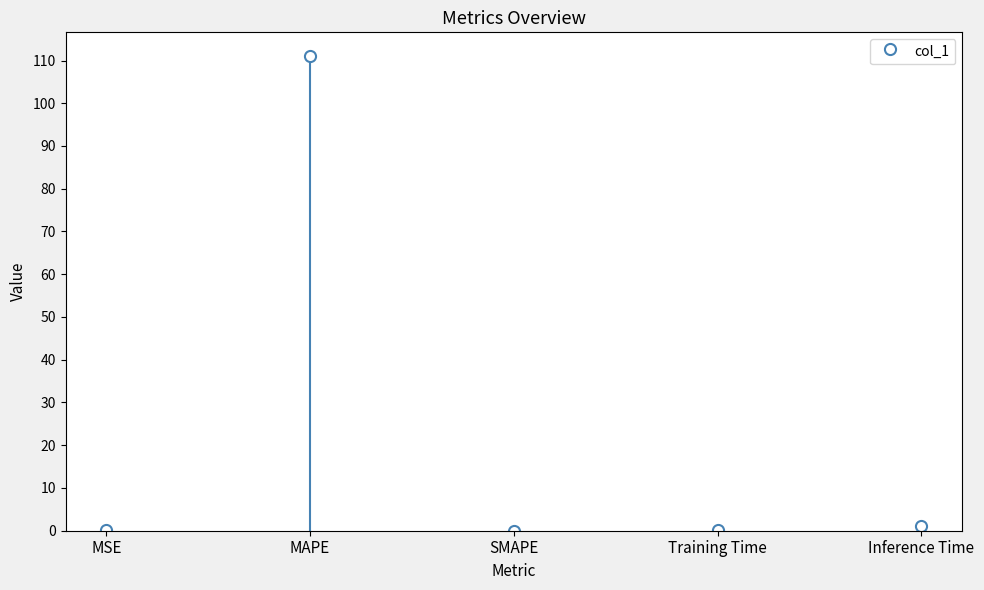

The value at SMAPE is 0.0. True or false?

True